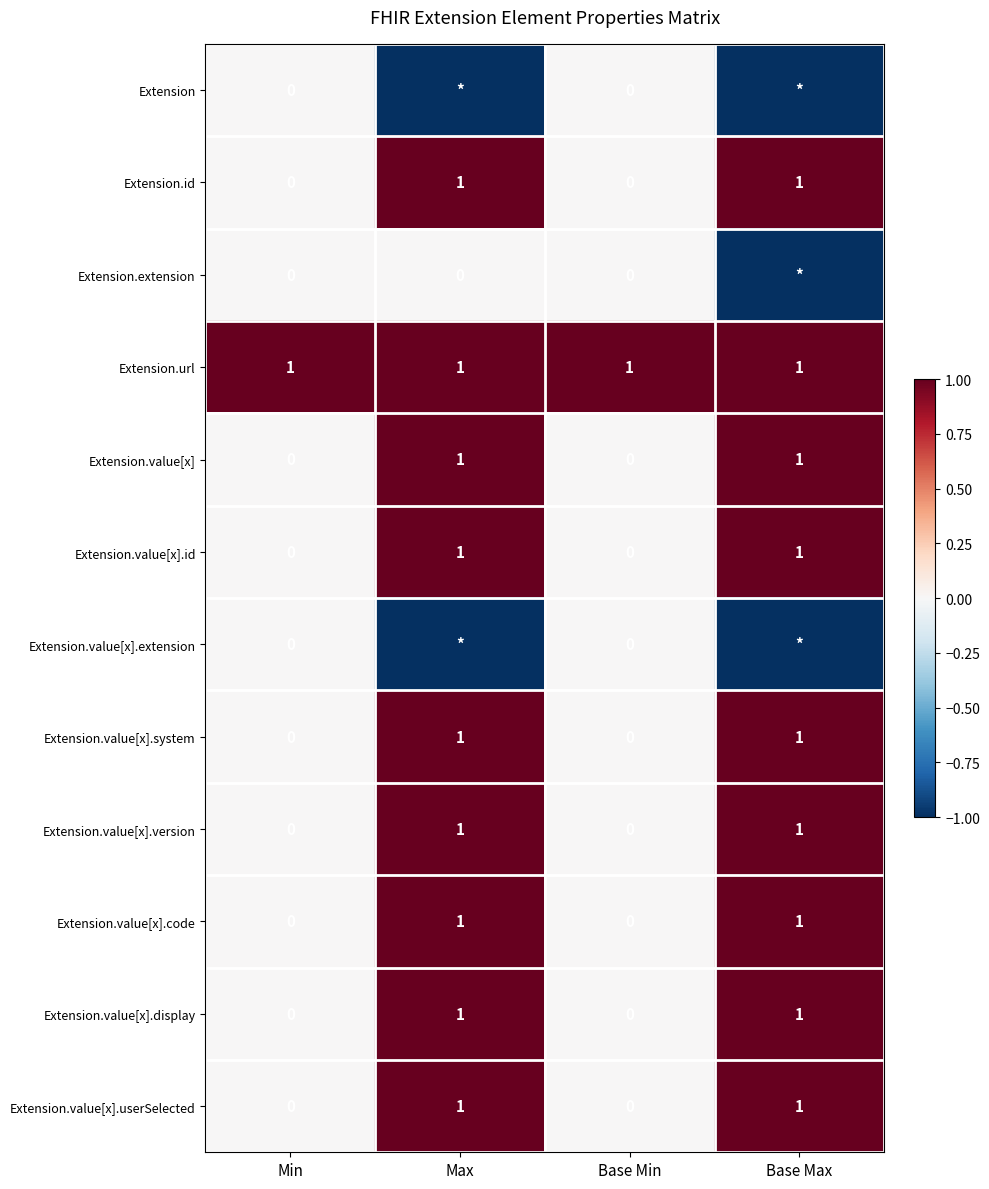

What is the difference between the highest and lowest values at Min?

1